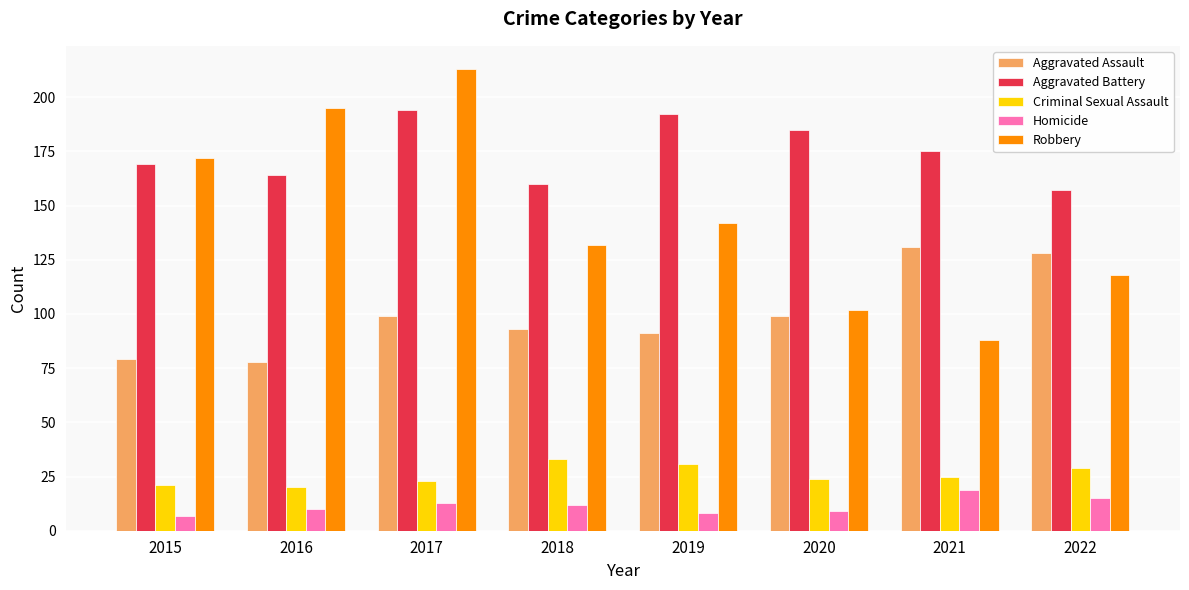

Reading right to left, list all the values displayed in this chart.

Aggravated Assault: 2022=128	2021=131	2020=99	2019=91	2018=93	2017=99	2016=78	2015=79
Aggravated Battery: 2022=157	2021=175	2020=185	2019=192	2018=160	2017=194	2016=164	2015=169
Criminal Sexual Assault: 2022=29	2021=25	2020=24	2019=31	2018=33	2017=23	2016=20	2015=21
Homicide: 2022=15	2021=19	2020=9	2019=8	2018=12	2017=13	2016=10	2015=7
Robbery: 2022=118	2021=88	2020=102	2019=142	2018=132	2017=213	2016=195	2015=172